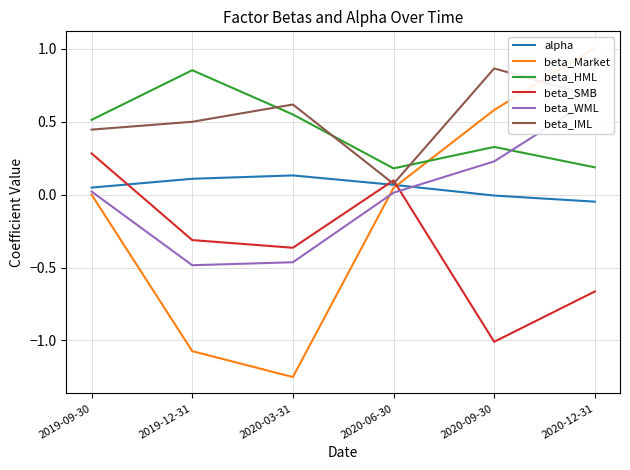

What is the difference between the second highest and minimum values in the alpha series?

0.2